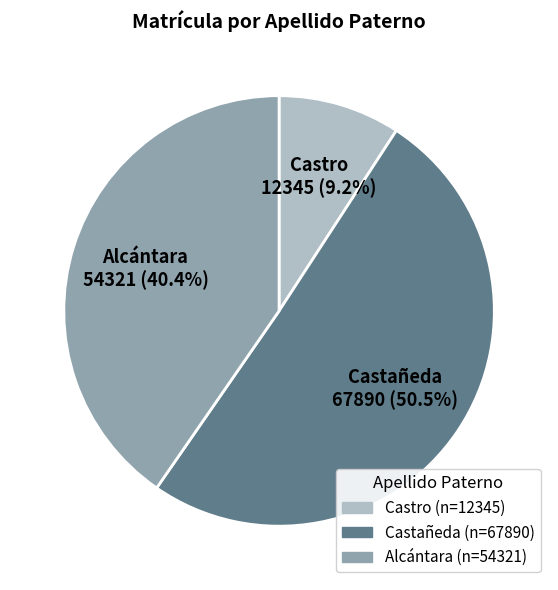

To the nearest percent, what is the average slice percentage?

33%